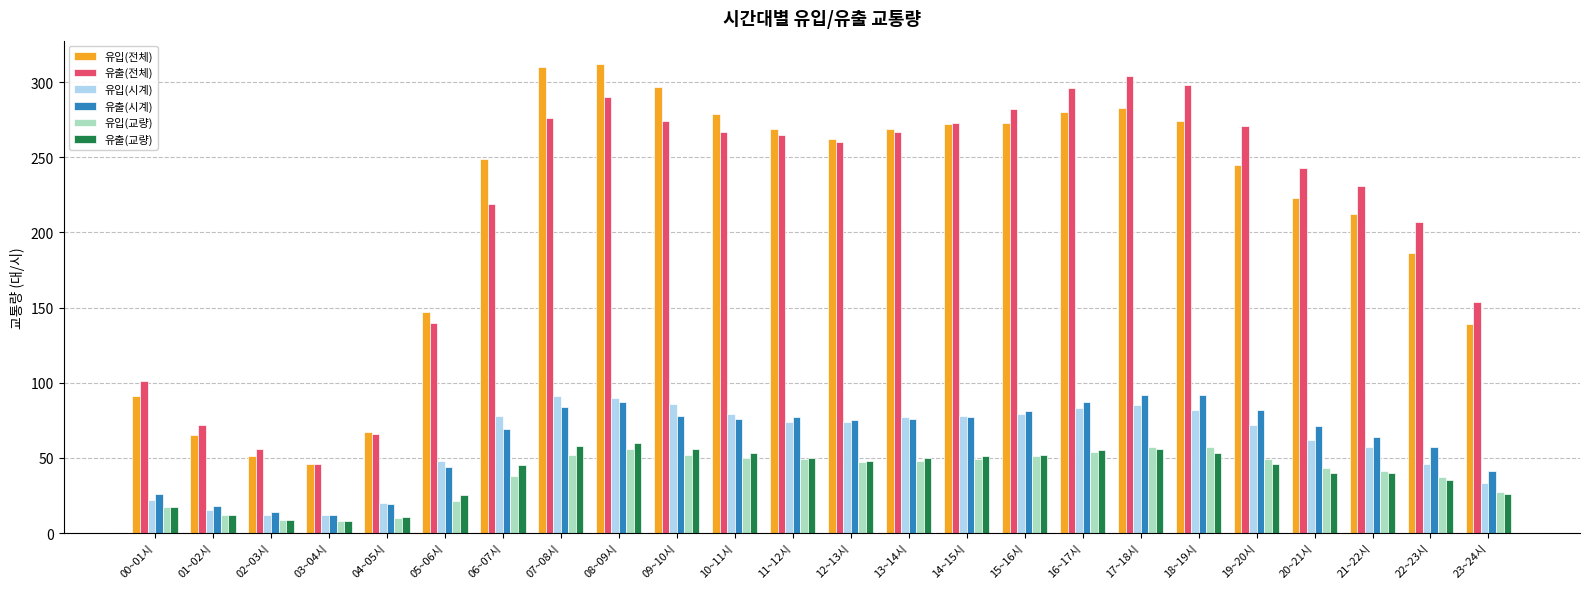

What is the difference between the 유출(교량) values at 05~06시 and 14~15시?

26